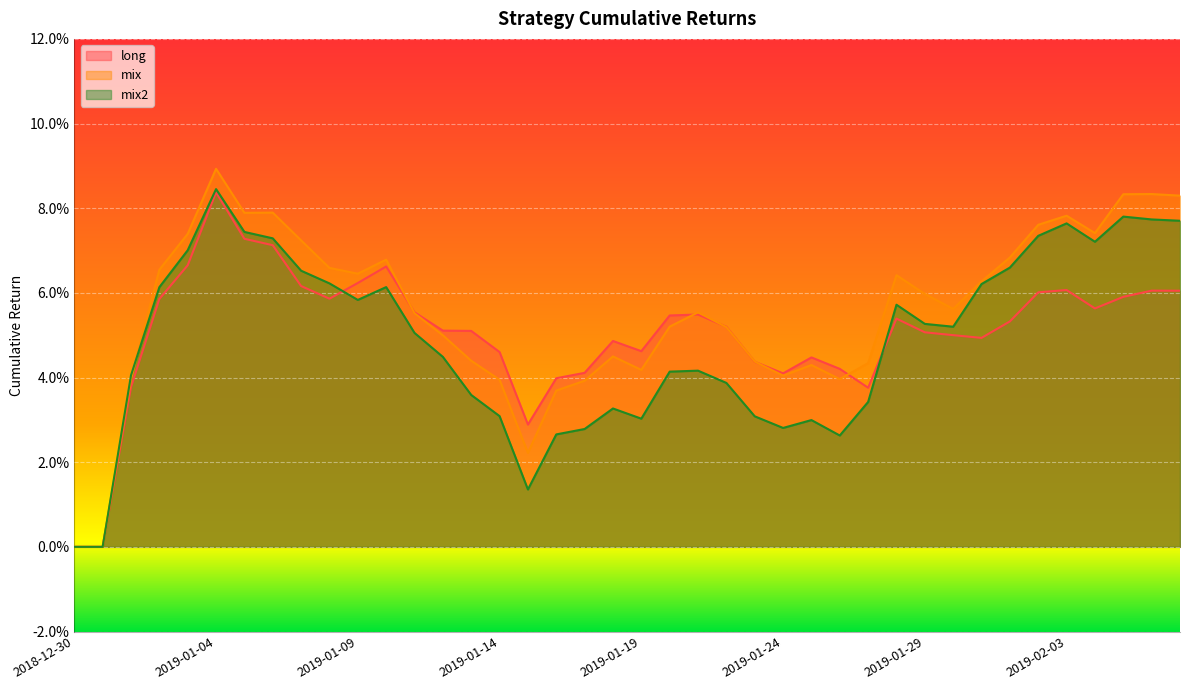

How many interior local valleys does the mix2 series have?

7